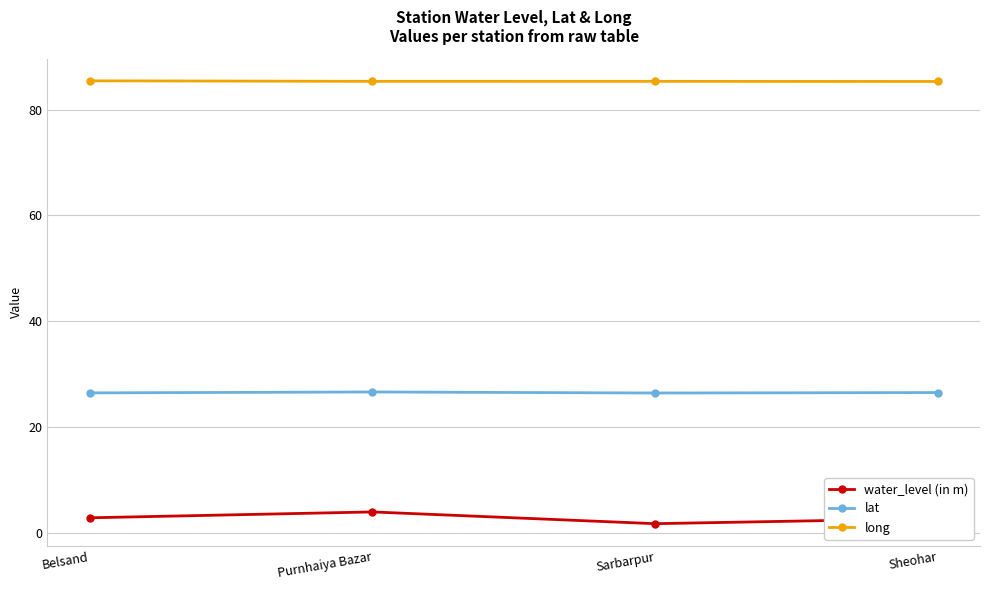

Is the value of lat at Purnhaiya Bazar greater than the value of water_level (in m) at Purnhaiya Bazar?

Yes